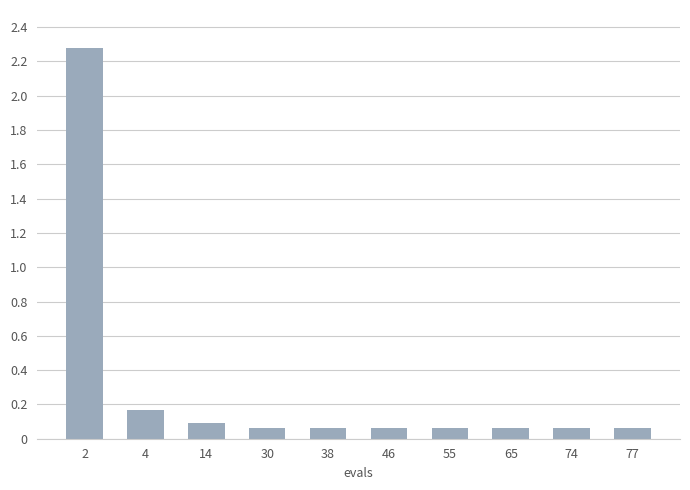

What is the value of the 1st bar from the left?

2.3